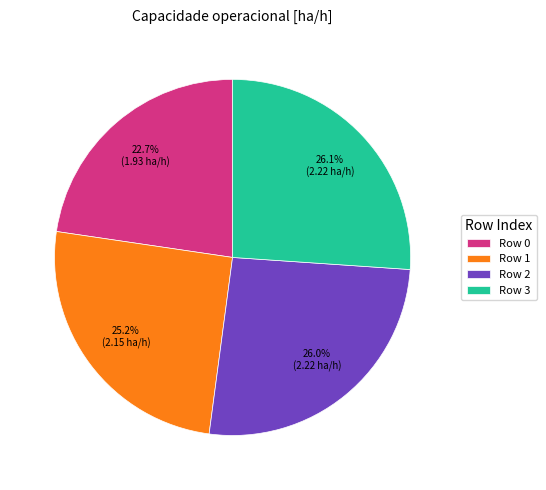

Which category has the smallest portion of the pie?

Row 0